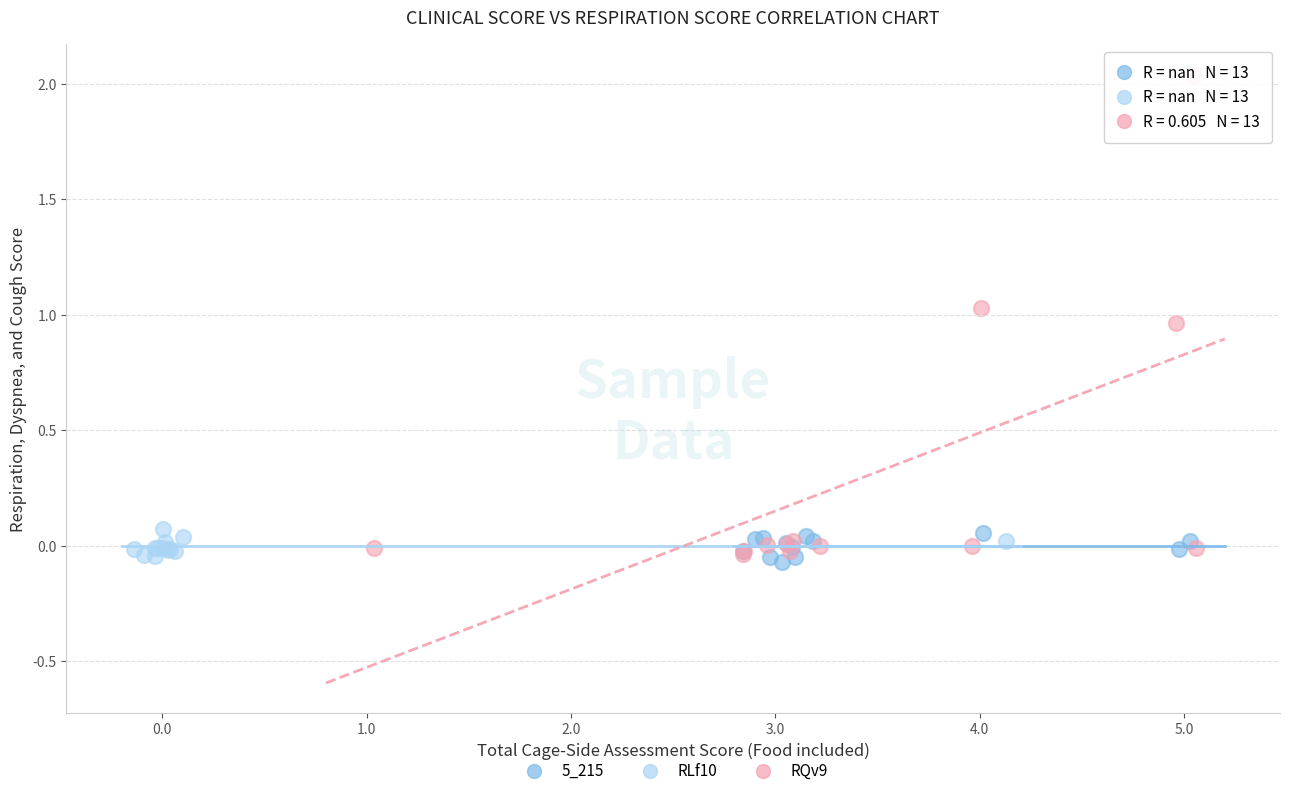

Which series contains the highest Y value?

RQv9